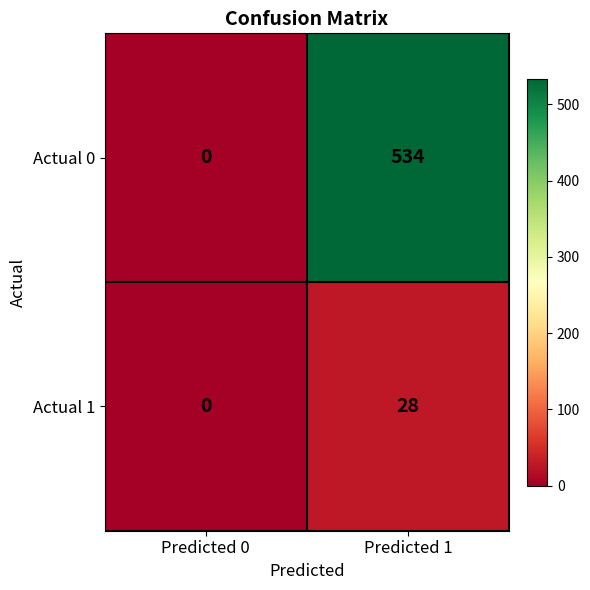

Which category has the highest value across all series?

Predicted 1